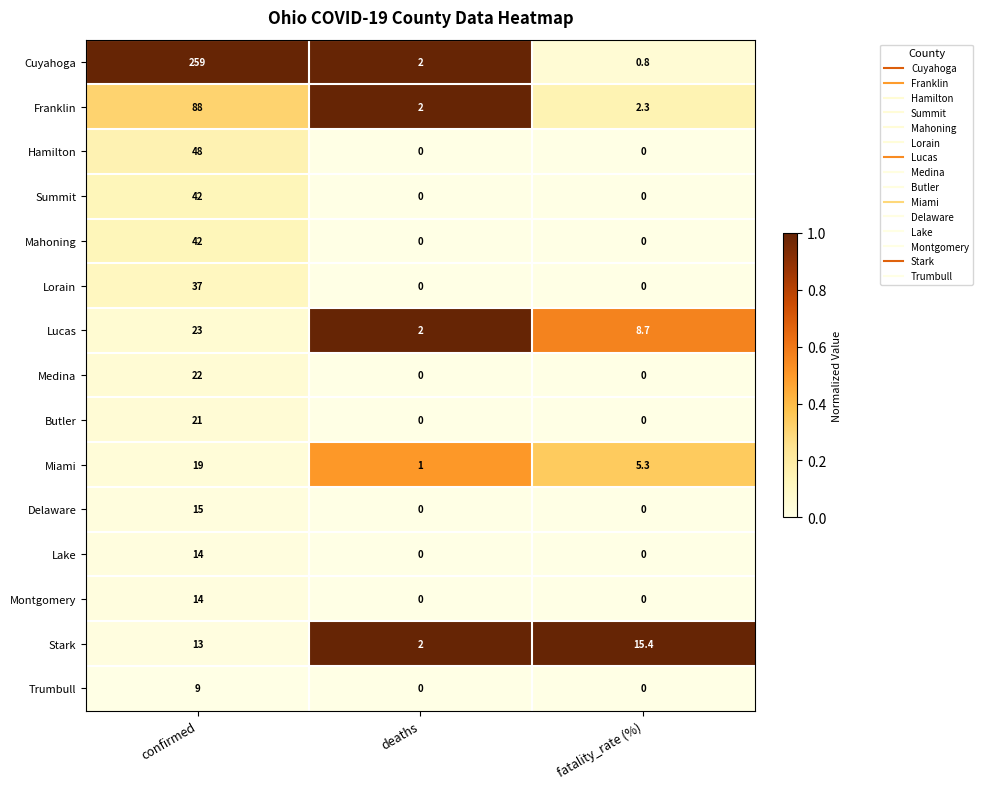

At which label does Delaware reach its peak?

confirmed